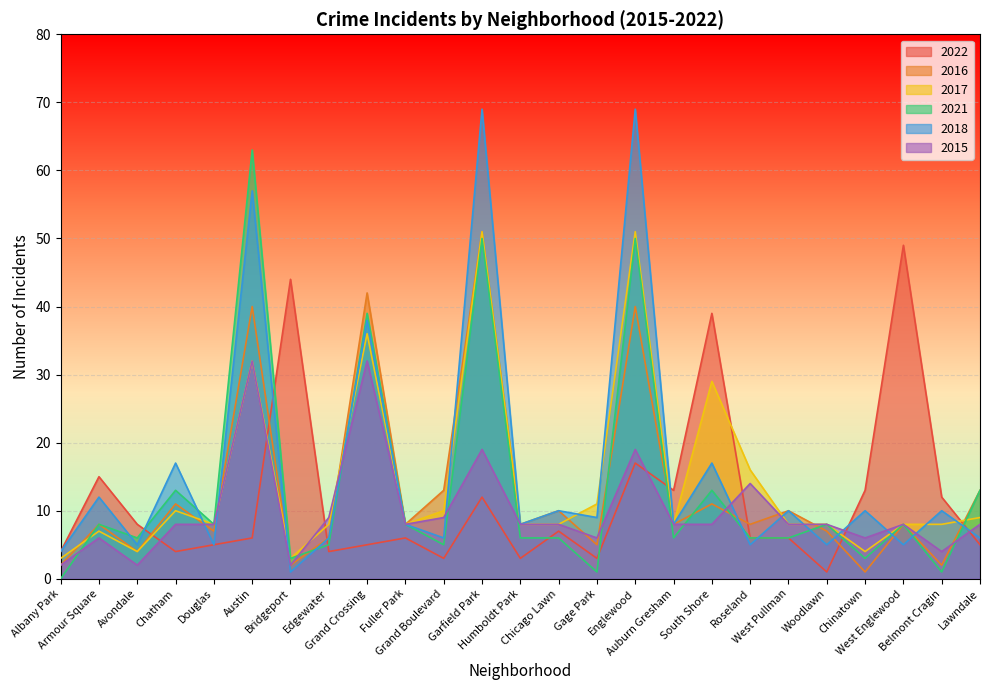

How many interior local valleys does the 2022 series have?

7